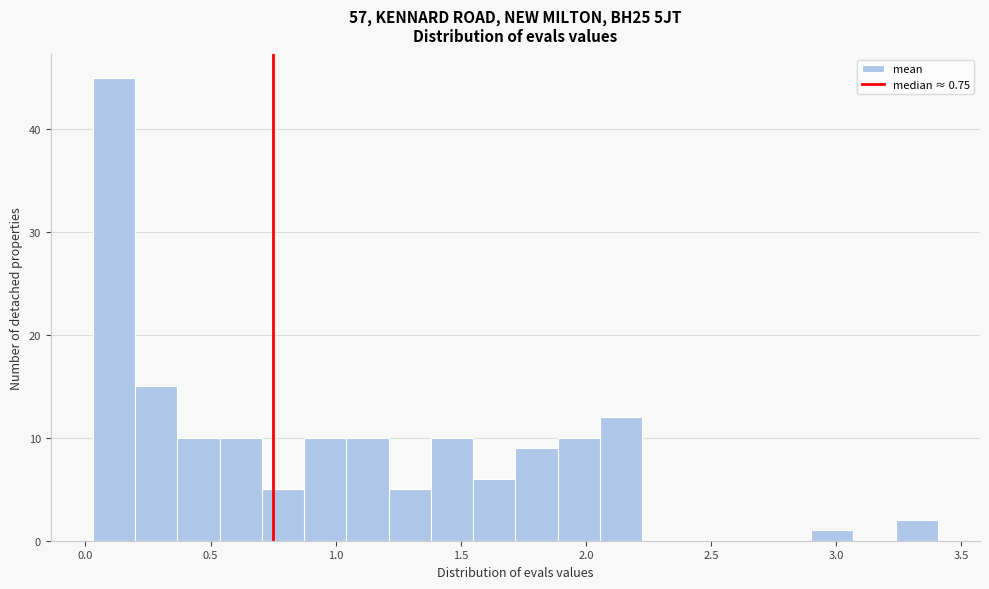

Read against the x-axis, roughly where is the centre of the tallest bar?

0.10